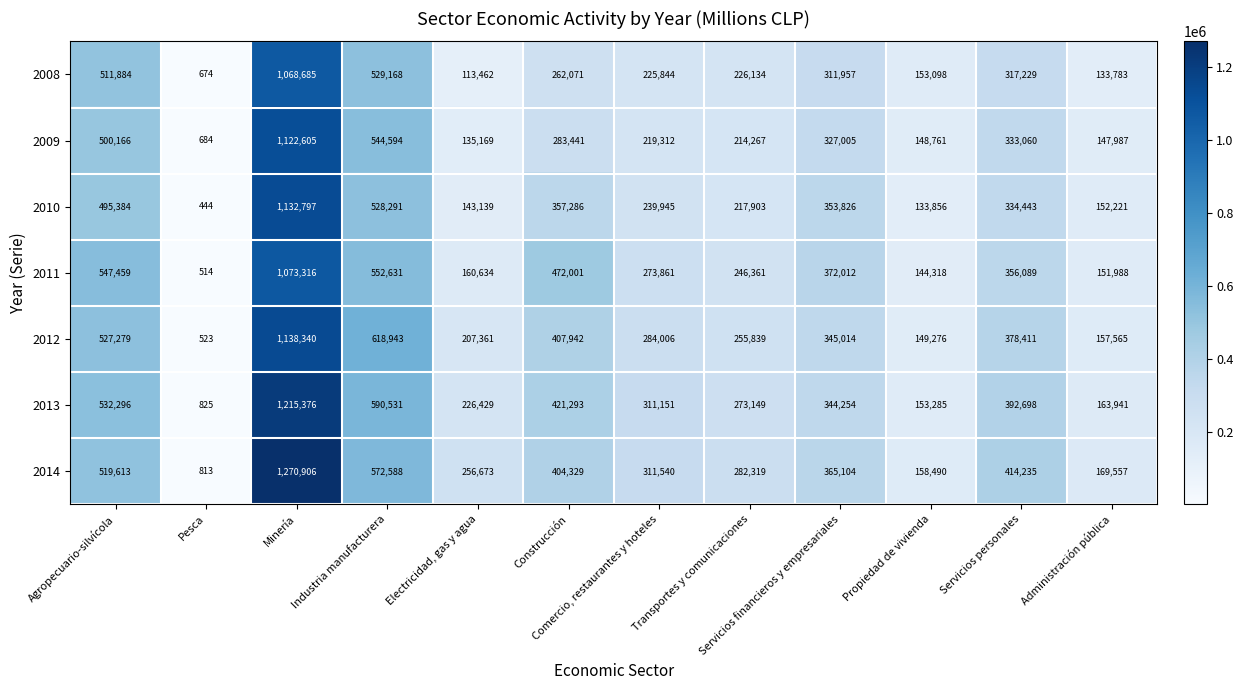

What is the average value of the 2008 series?

321166